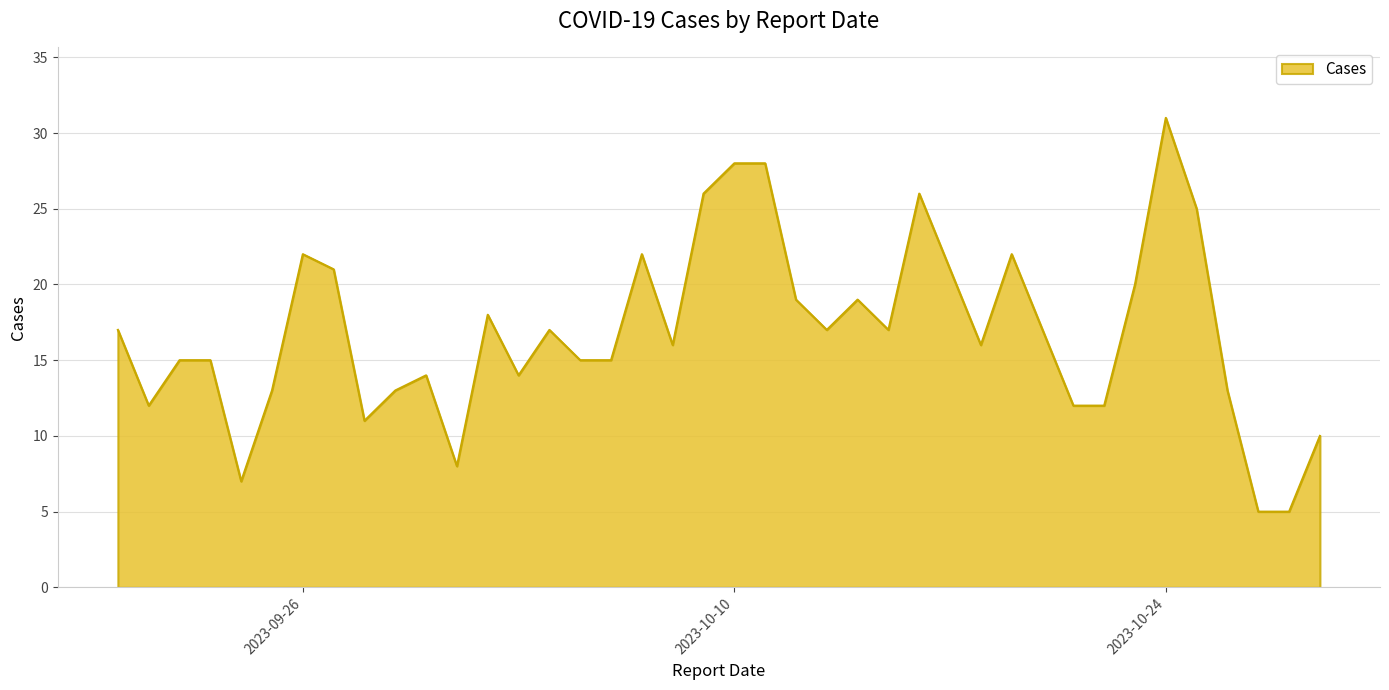

What is the difference between the maximum and second lowest values?

26